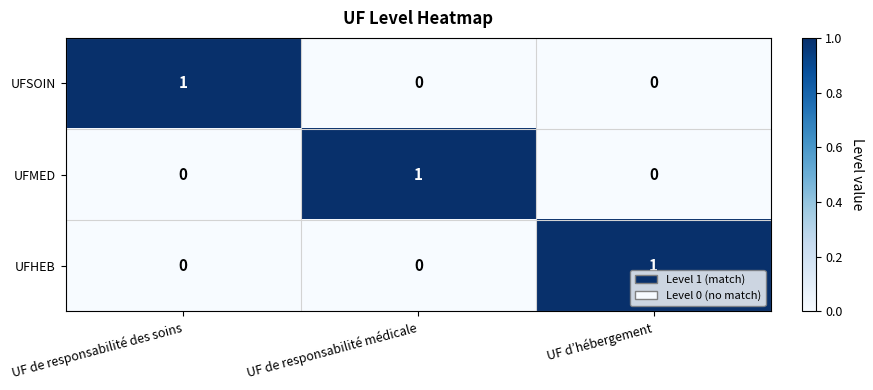

At which label does UFSOIN reach its peak?

UF de responsabilité des soins